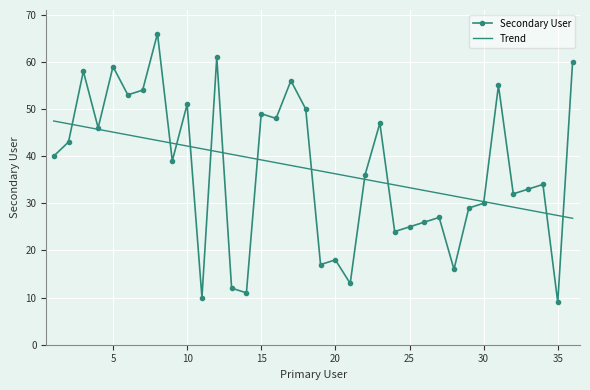

Rank the series by their maximum value, from lowest to highest.

Trend, Secondary User